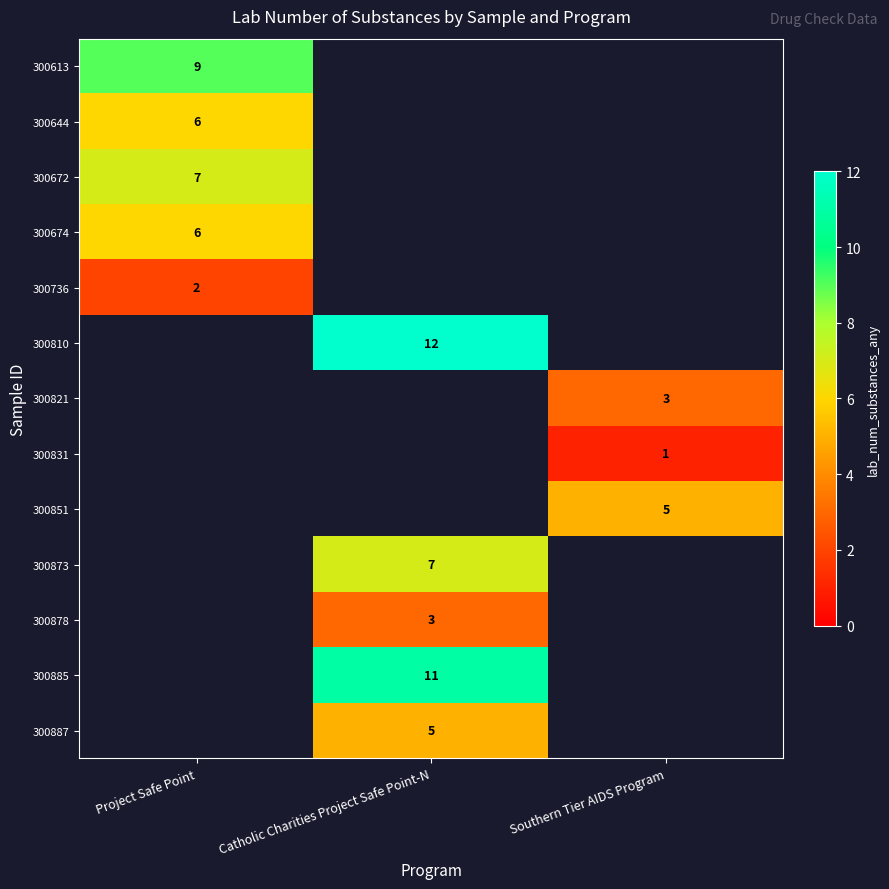

True or false: 300821 has a value of 2 at Southern Tier AIDS Program.

False